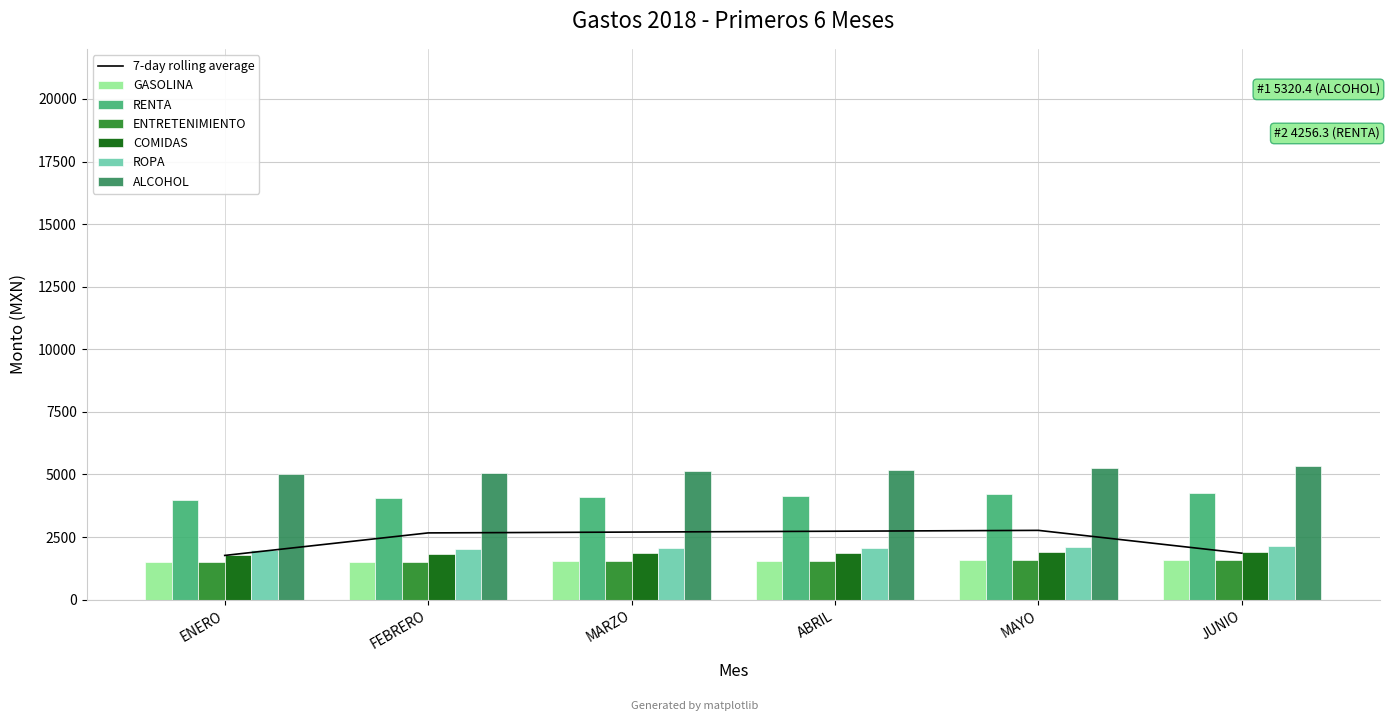

At which category is the sum across all series the highest?

JUNIO